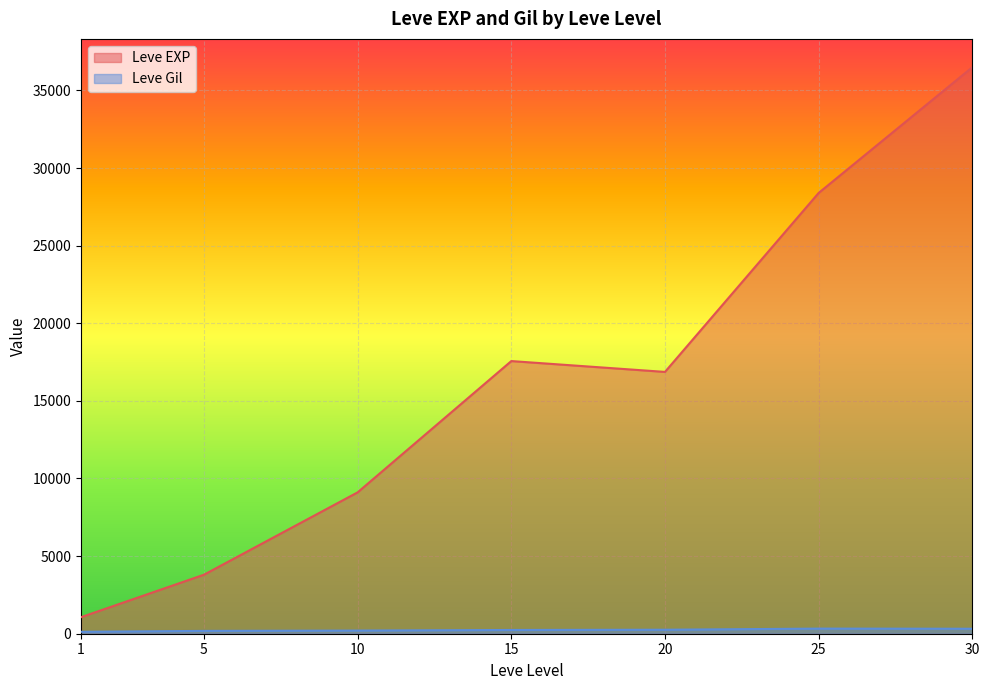

At which category is the sum across all series the highest?

30